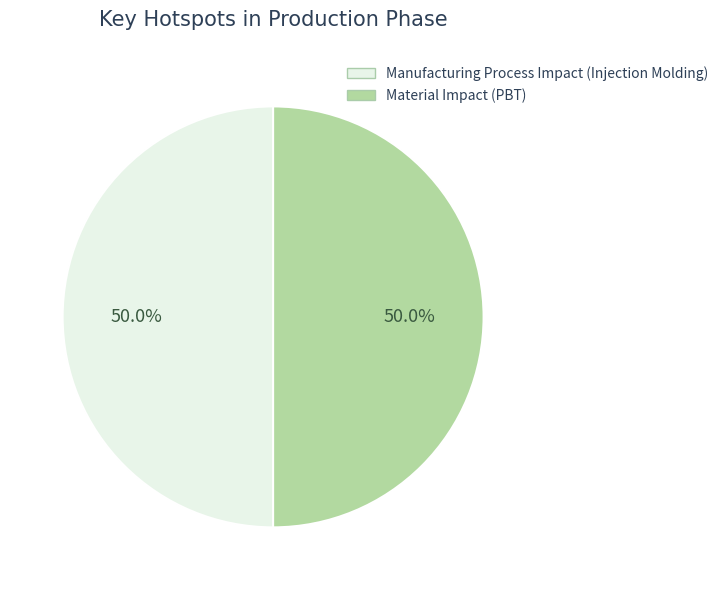

What percentage do Material Impact (PBT) and Manufacturing Process Impact (Injection Molding) together represent?

100.0%